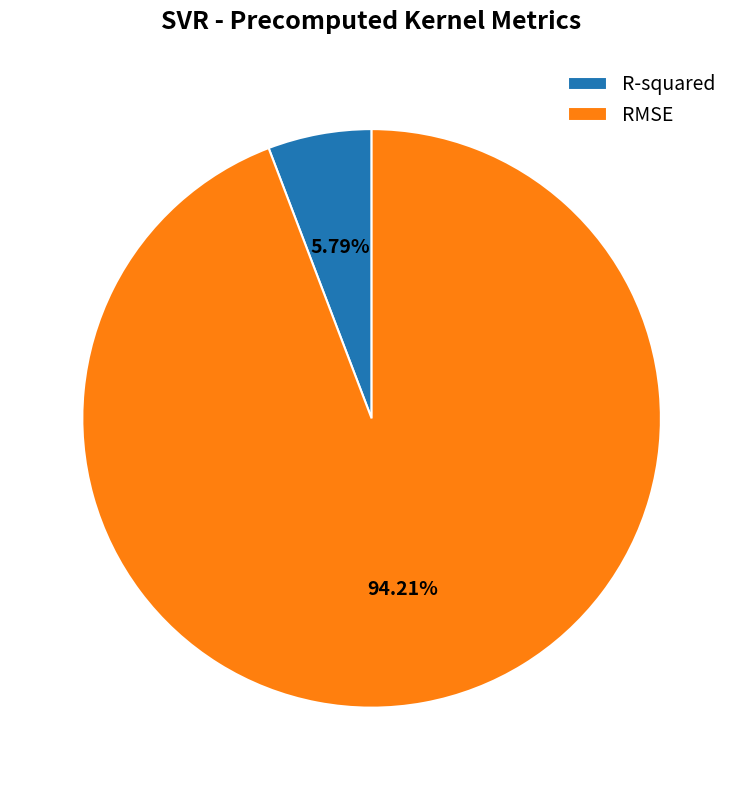

Rank the categories by value from lowest to highest.

R-squared, RMSE